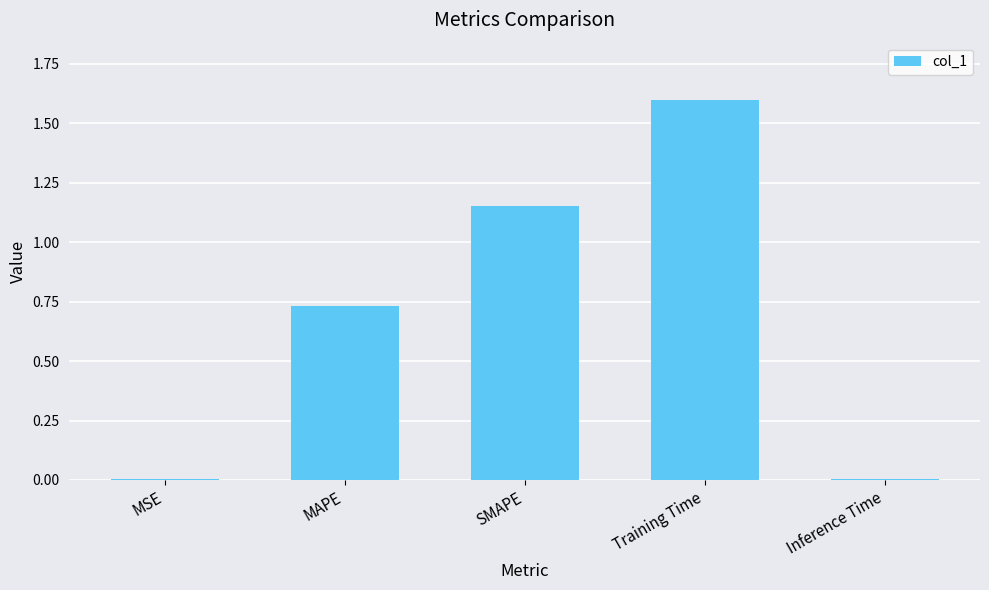

True or false: the data shows 0.5 at SMAPE.

False